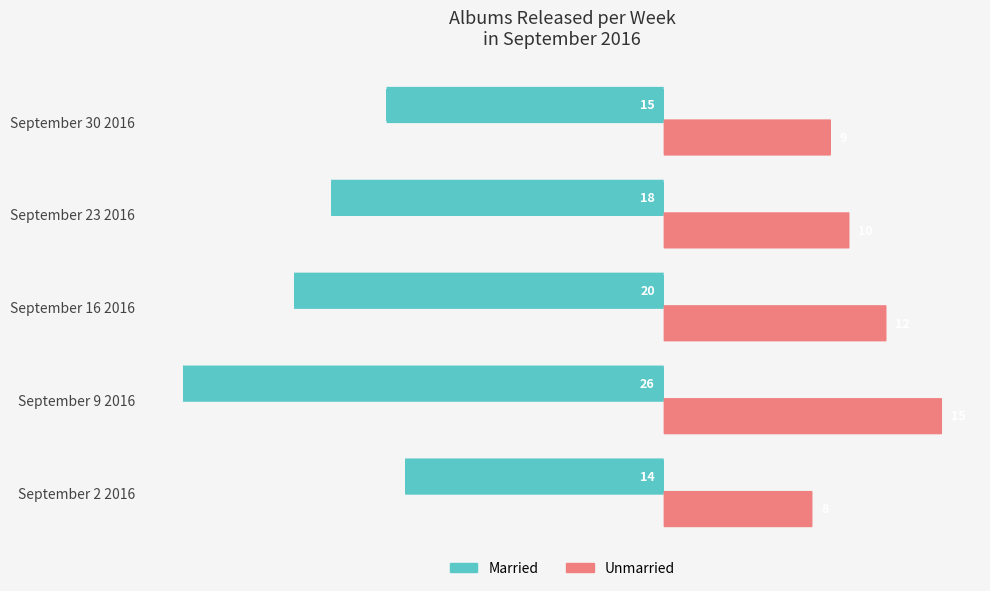

Rank the series at September 30 2016 from highest to lowest value.

Unmarried, Married